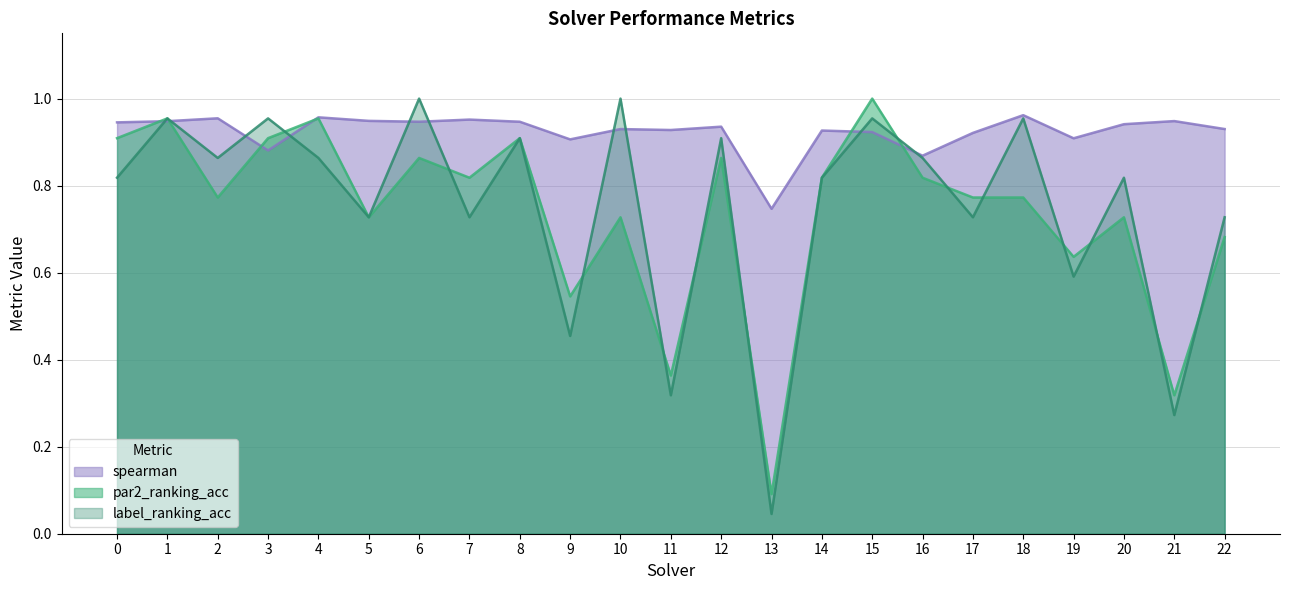

What is the value of the par2_ranking_acc point at the 13th from the left?

0.9